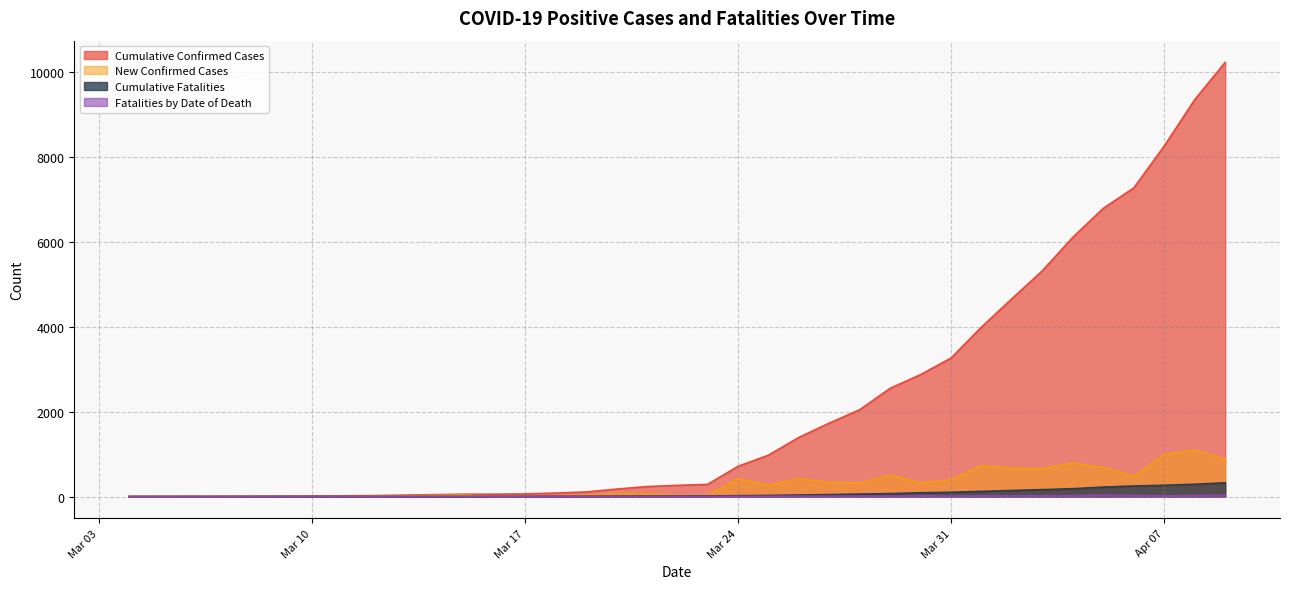

Which series has the widest spread of values?

Cumulative Confirmed Cases